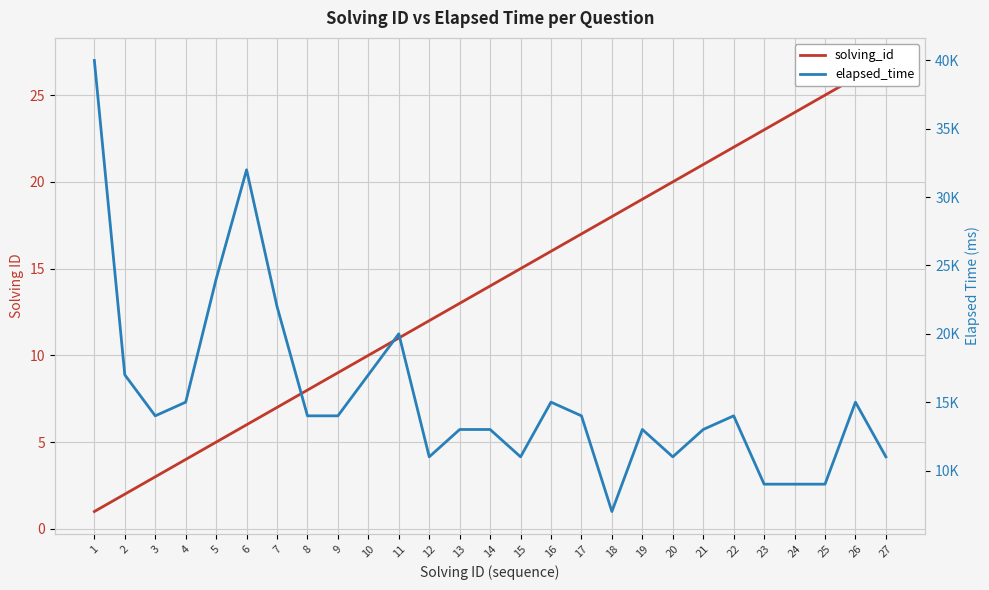

What is the highest value of the solving_id series?

27